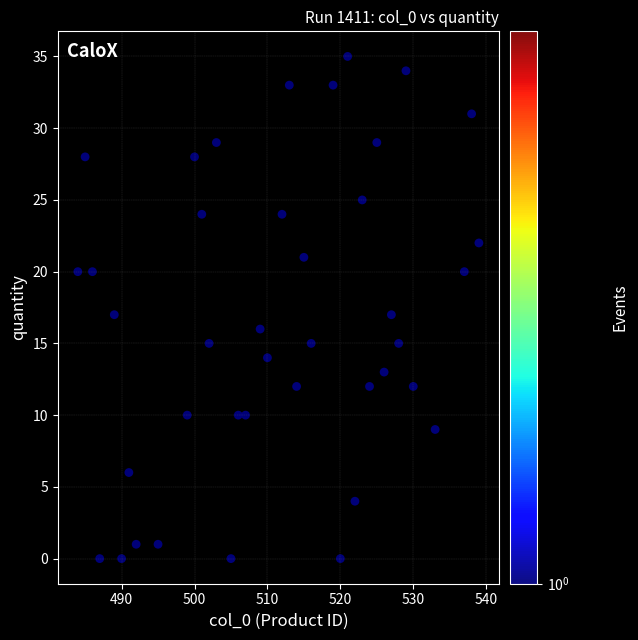

What is the range of Y values (max minus min)?

35